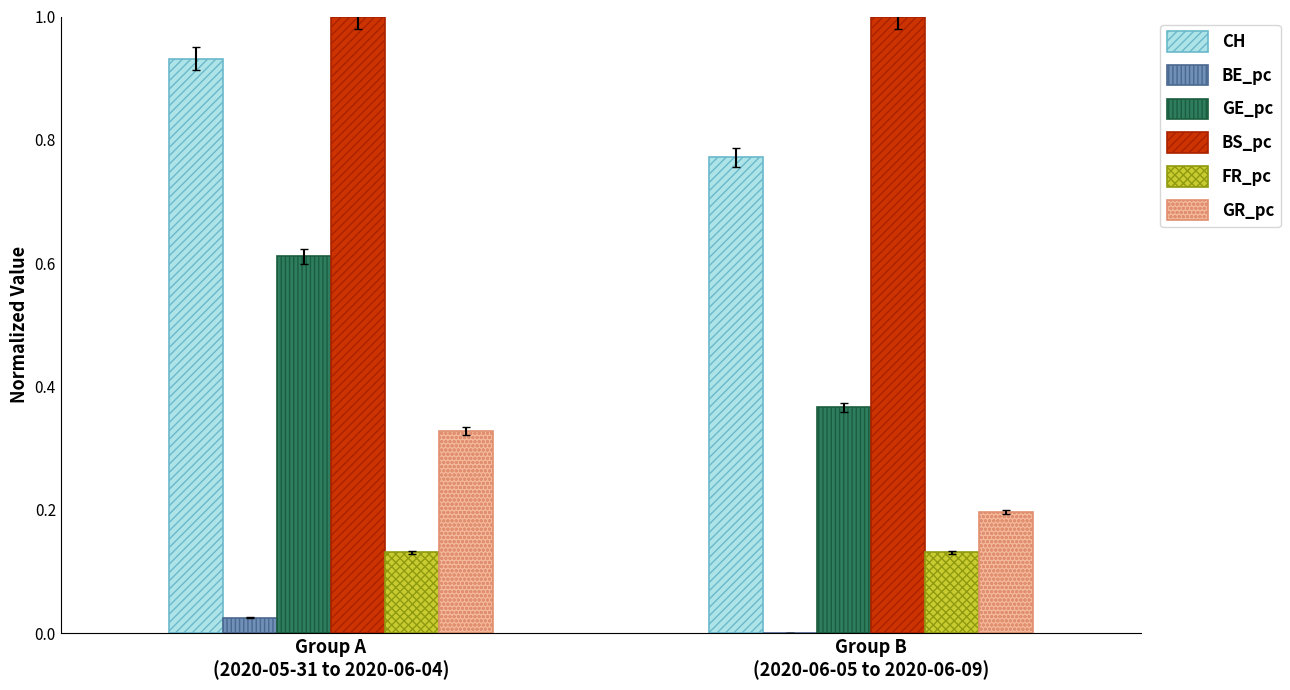

What is the highest value of the BS_pc series?

1.0